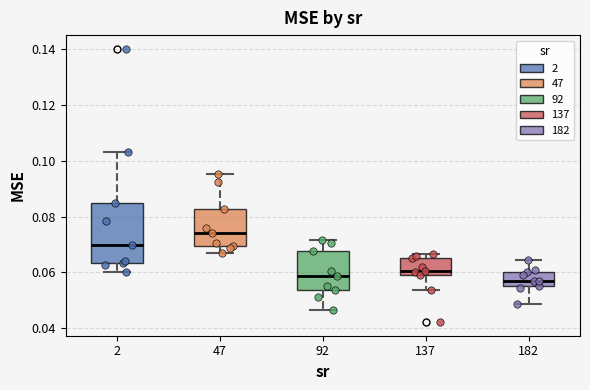

Comparing the boxes themselves (not the whiskers), which one is the tallest?

2